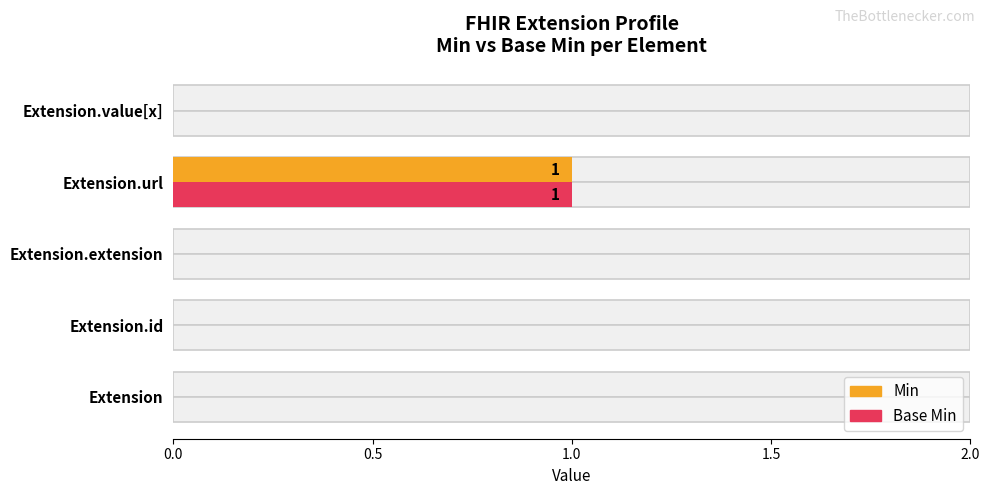

Rank the series by their maximum value, from lowest to highest.

Min, Base Min